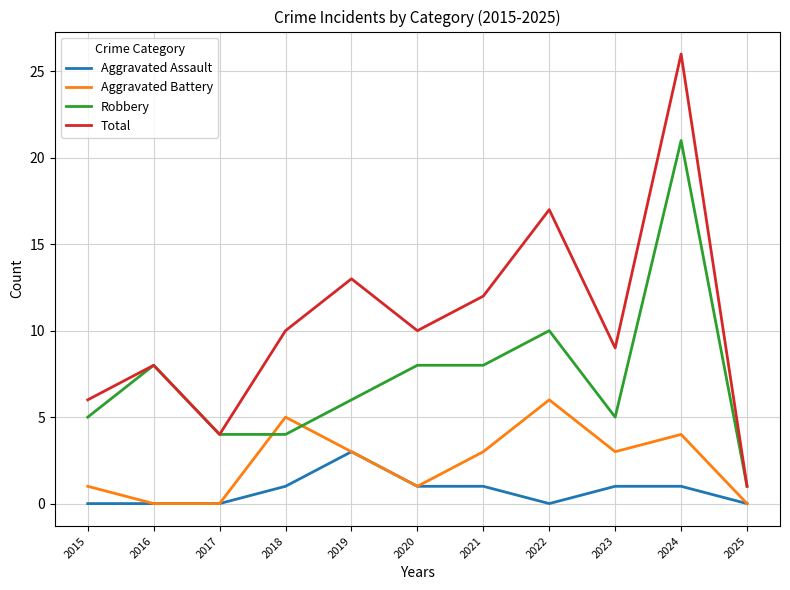

What is the greatest value displayed?

26